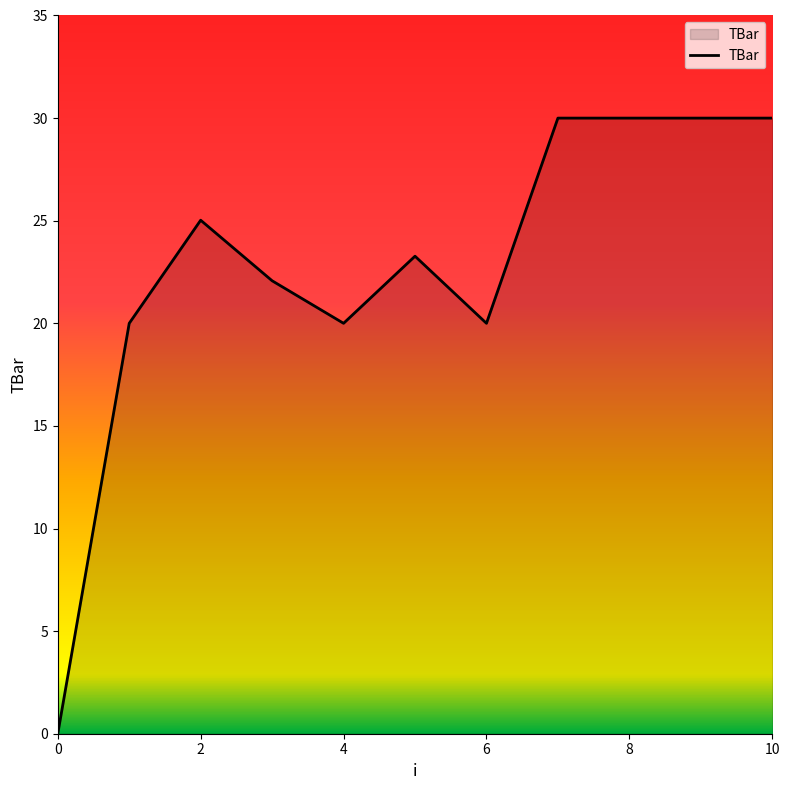

What is the greatest value displayed?

30.0